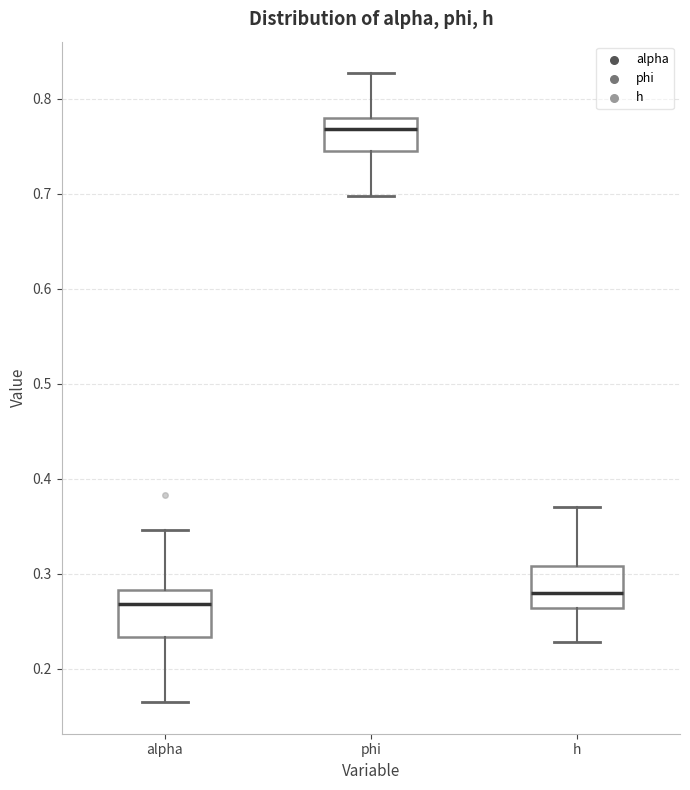

Where does the lower whisker of the box for h end on the y-axis? The values are not printed on the chart, so give them approximately, as read against the axis.

0.23